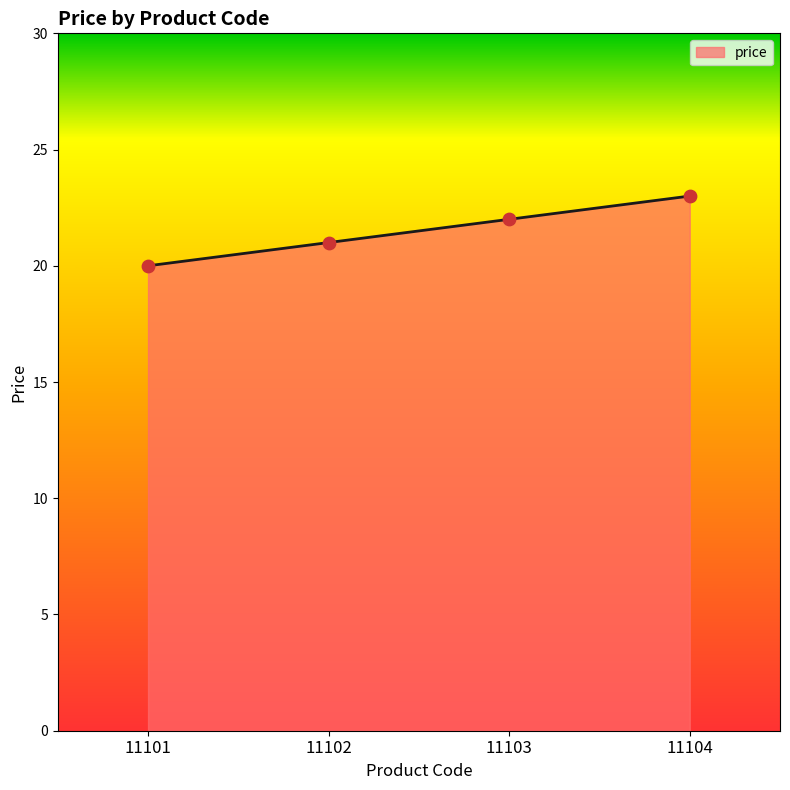

Approximately how many times larger is the value at 11101 compared to 11103?

0.9